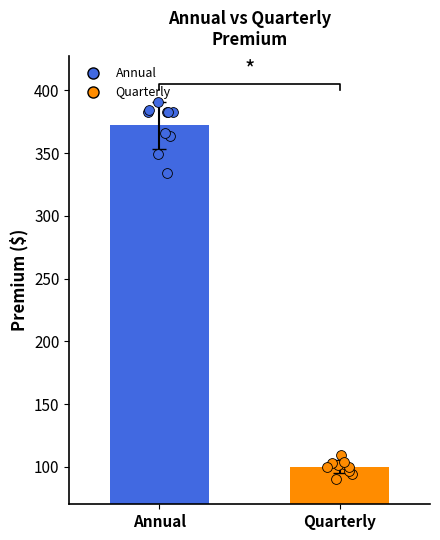

Which series contains the lowest Y value?

Quarterly